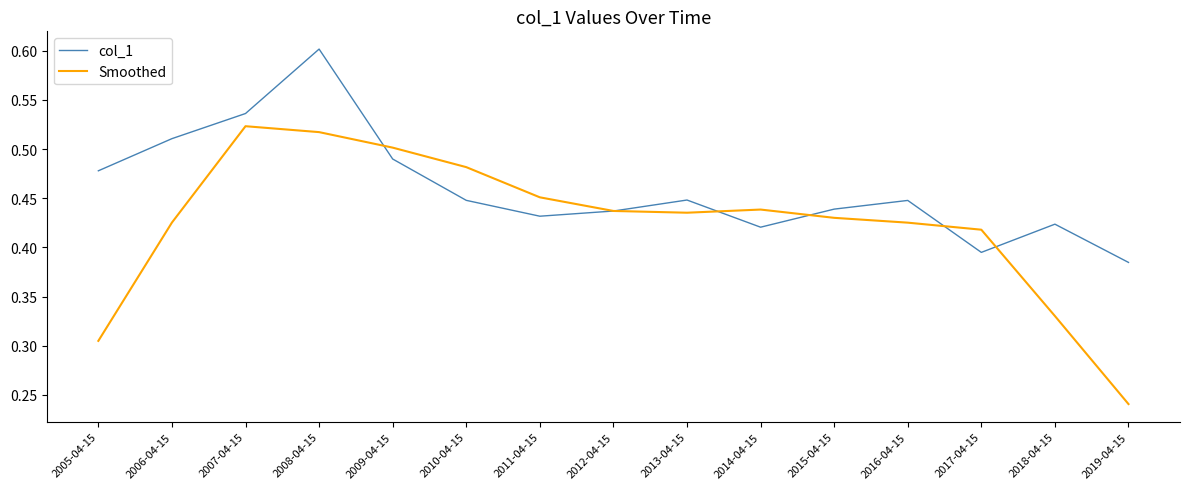

At how many categories does at least one series exceed 0?

15